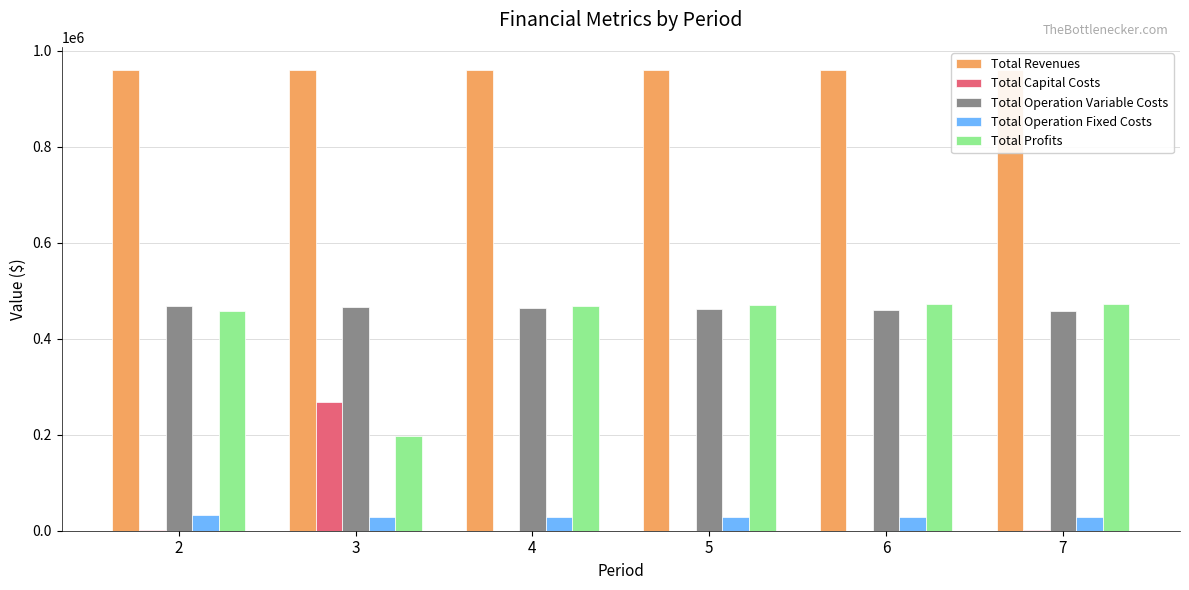

At which label does Total Operation Fixed Costs reach its peak?

2